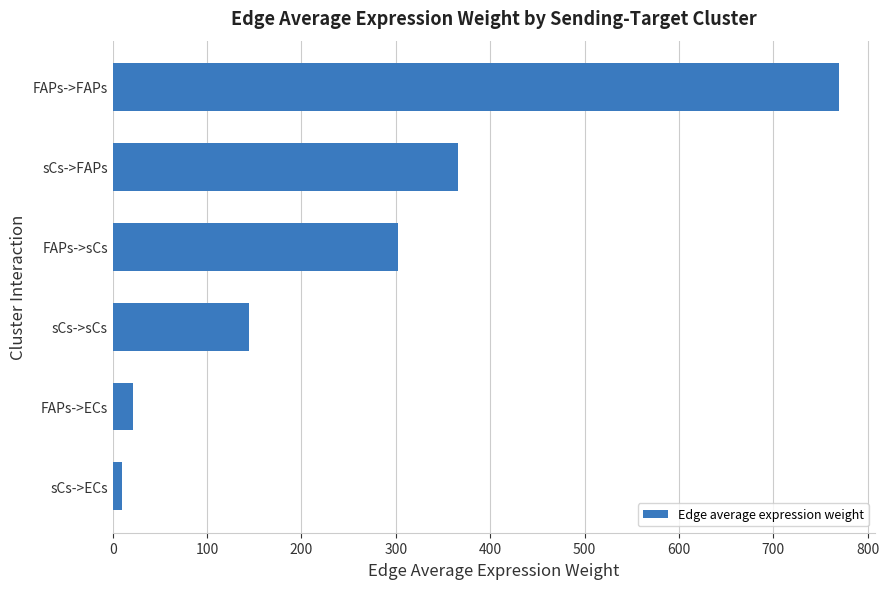

True or false: the data shows 302.6 at FAPs->sCs.

True